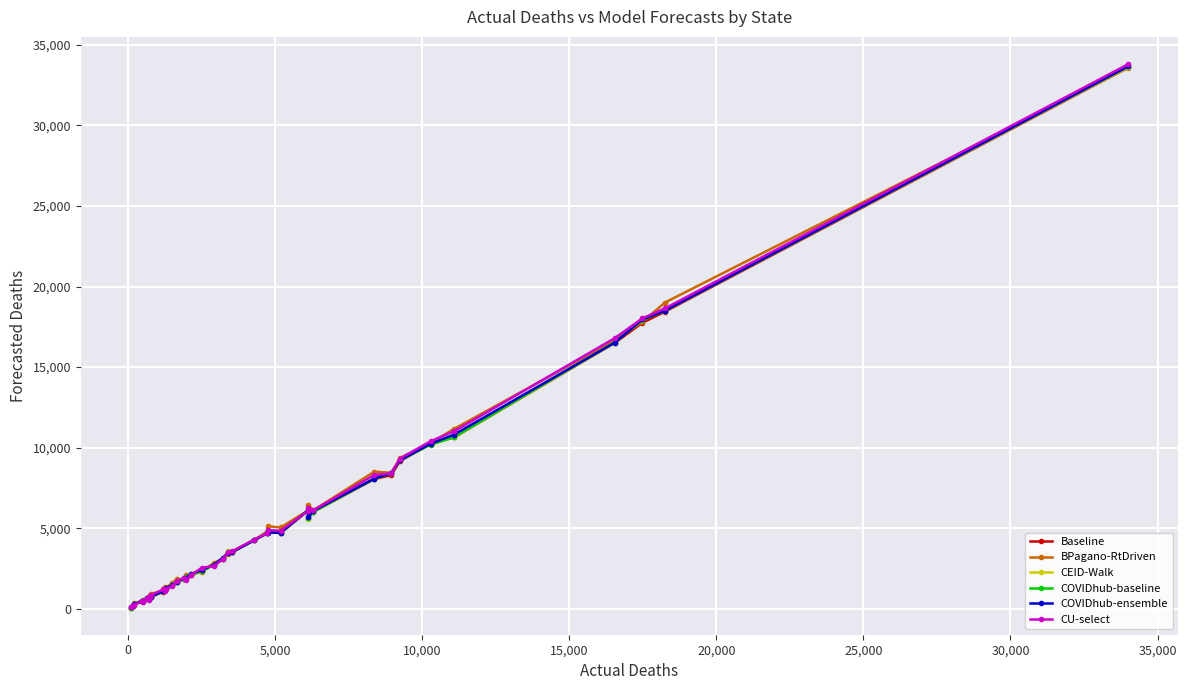

Reading right to left, extract all data points from this chart.

Baseline: 33607.7	18440.9	17749.0	16496.4	10635.0	10226.9	9167.0	8297.6	8042.0	6008.3	5603.1	6085.6	4681.4	4794.1	4677.0	4264.6	3495.0	3471.4	3088.9	2730.6	2357.3	2120.6	1929.3	1841.1	1661.3	1471.9	1248.4	1233.1	1061.3	733.1	726.7	747.3	701.6	604.6	644.9	457.0	493.0	283.4	146.0	70.9
BPagano-RtDriven: 33584.4	19007.2	17799.2	16654.4	11160.9	10289.0	9352.4	8442.7	8504.8	6104.1	6458.3	6091.0	5041.2	5120.2	4787.2	4259.4	3544.2	3395.5	3116.7	2843.1	2302.1	2100.0	2070.0	1822.9	1829.1	1595.7	1292.8	1359.5	1129.5	910.5	730.4	772.4	851.6	585.8	644.0	522.7	482.5	336.0	147.9	72.3
CEID-Walk: 33633.6	18499.4	18051.1	16503.0	10644.0	10189.4	9214.2	8426.0	8077.6	6010.7	5579.0	6102.3	4716.2	4806.7	4683.4	4252.8	3505.6	3602.9	3100.9	2716.1	2343.2	2117.9	1948.4	1823.8	1678.8	1498.0	1250.6	1248.1	1075.8	732.5	727.4	753.4	702.0	590.4	645.7	460.0	492.6	296.2	147.3	73.3
COVIDhub-baseline: 33676.8	18504.5	17917.1	16538.4	10648.2	10191.1	9218.8	8411.3	8068.5	6008.5	5622.7	6099.8	4717.6	4789.4	4689.1	4256.4	3507.1	3489.1	3099.9	2713.7	2345.4	2136.0	1952.0	1834.8	1680.0	1494.0	1253.6	1247.0	1073.0	739.0	728.6	755.0	701.0	595.0	648.4	459.0	494.3	290.0	148.0	71.2
COVIDhub-ensemble: 33683.0	18502.0	17958.0	16515.0	10807.0	10238.0	9218.0	8412.0	8074.0	6067.0	5665.0	6097.0	4718.0	4728.0	4686.0	4242.0	3507.0	3485.0	3174.0	2737.0	2405.0	2162.0	1931.0	1877.0	1672.0	1475.0	1264.0	1248.0	1087.0	737.0	722.0	744.0	700.0	652.0	655.0	461.0	507.0	271.0	152.0	85.0
CU-select: 33813.0	18642.0	18020.0	16795.0	11013.0	10398.0	9324.0	8406.0	8301.0	6104.0	6240.0	6061.0	4839.0	4879.0	4678.0	4292.0	3554.0	3515.0	3109.0	2640.0	2548.0	2119.0	1761.0	1909.0	1722.0	1384.0	1238.0	1119.0	1192.0	835.0	719.0	740.0	780.0	570.0	658.0	412.0	498.0	229.0	147.0	94.0